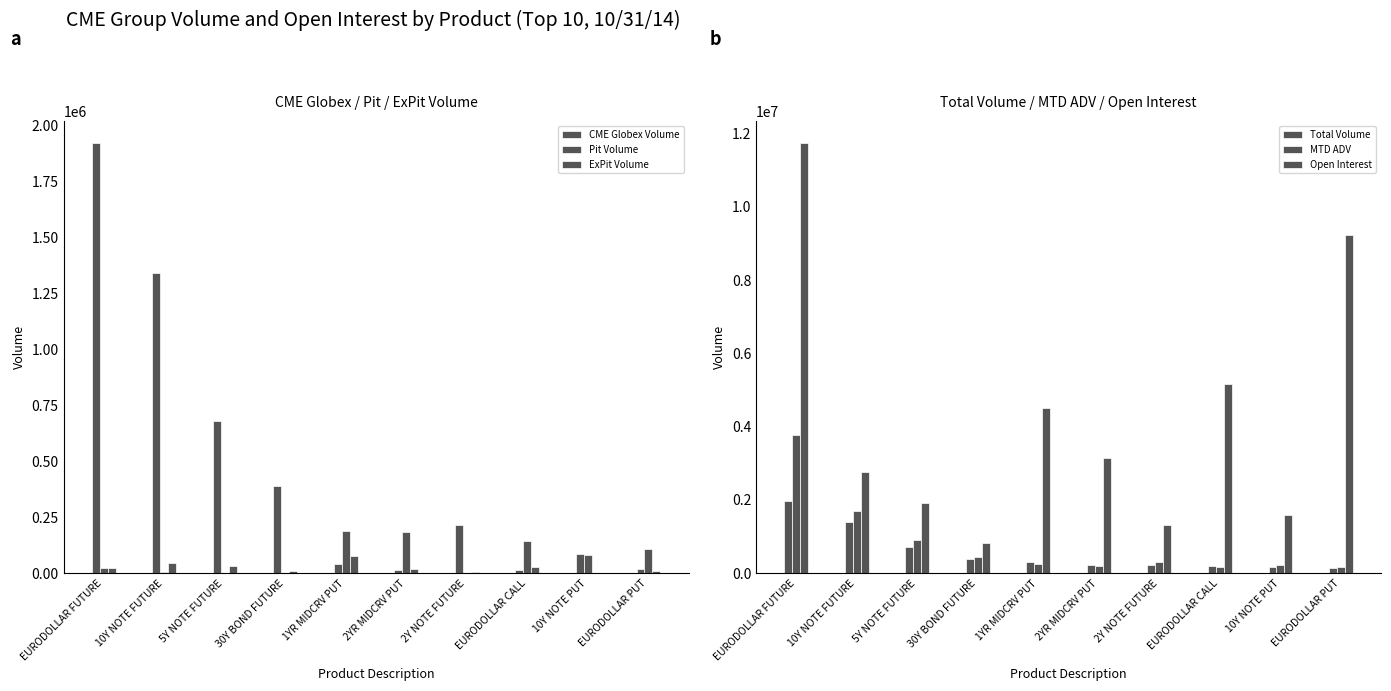

What are all the series names shown in the legend?

CME Globex Volume, Pit Volume, ExPit Volume, Total Volume, MTD ADV, Open Interest